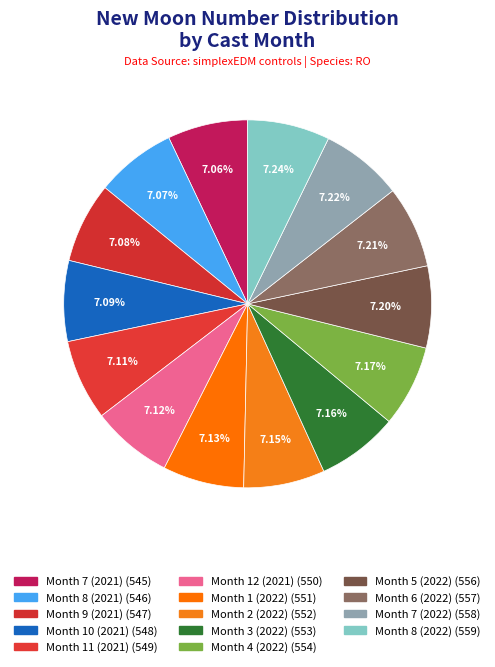

Count the number of slices in the pie.

14